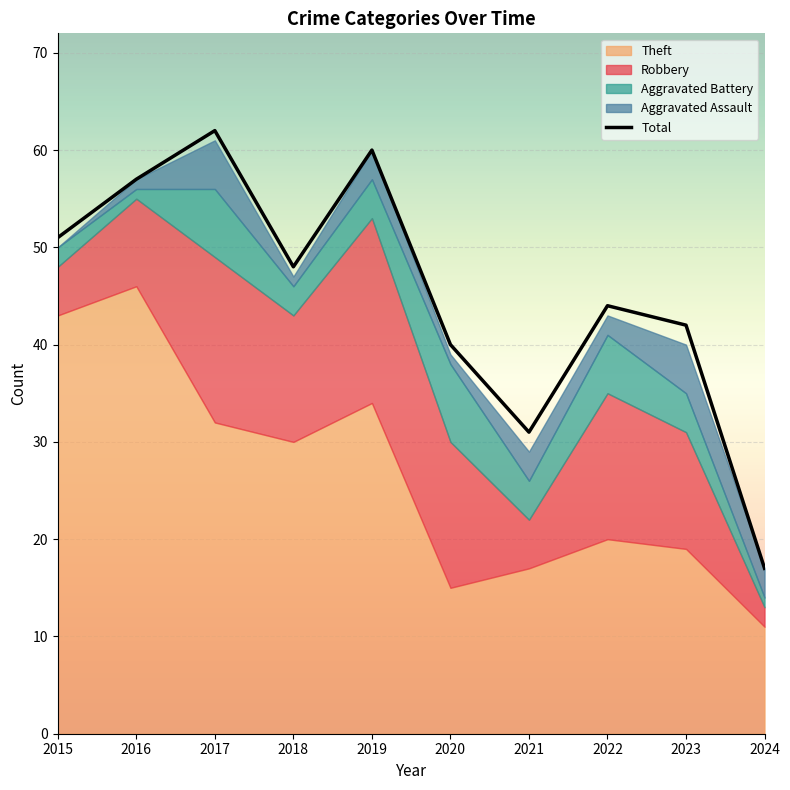

Where is the first local maximum?

2017